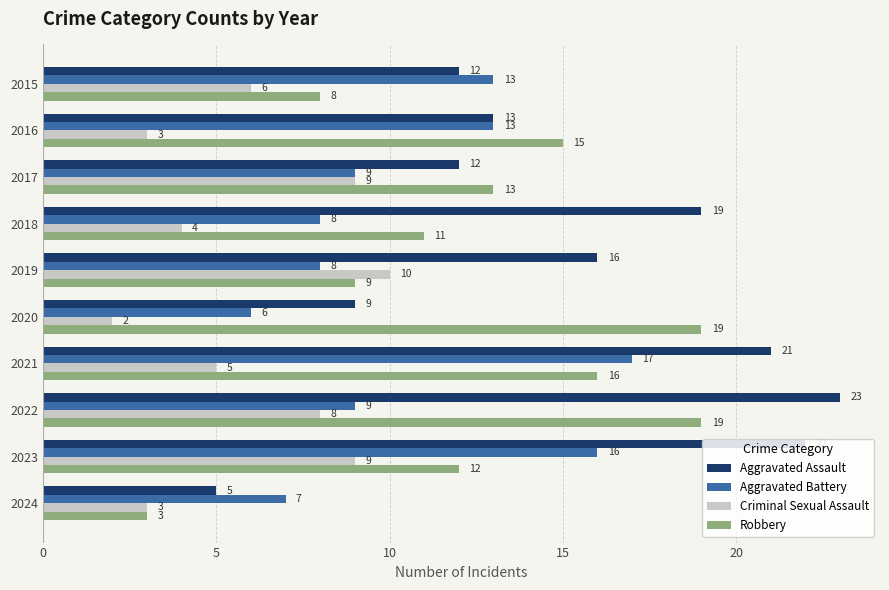

What is the sum of all Criminal Sexual Assault values?

59